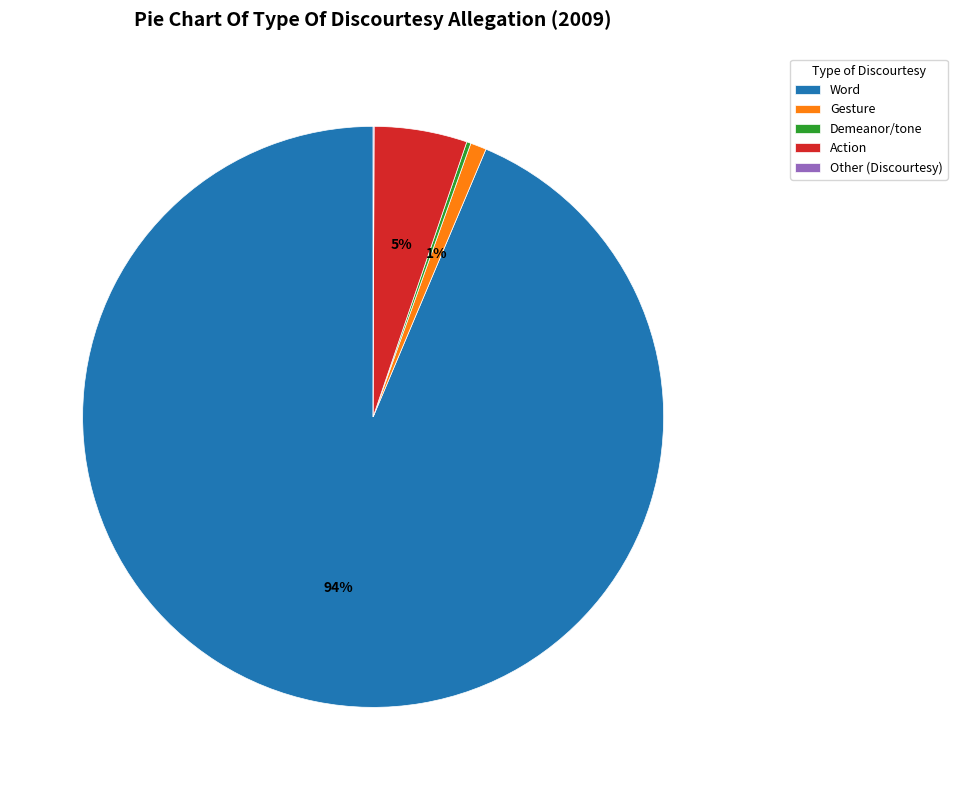

Do Word and Action together represent more than half of the pie?

Yes